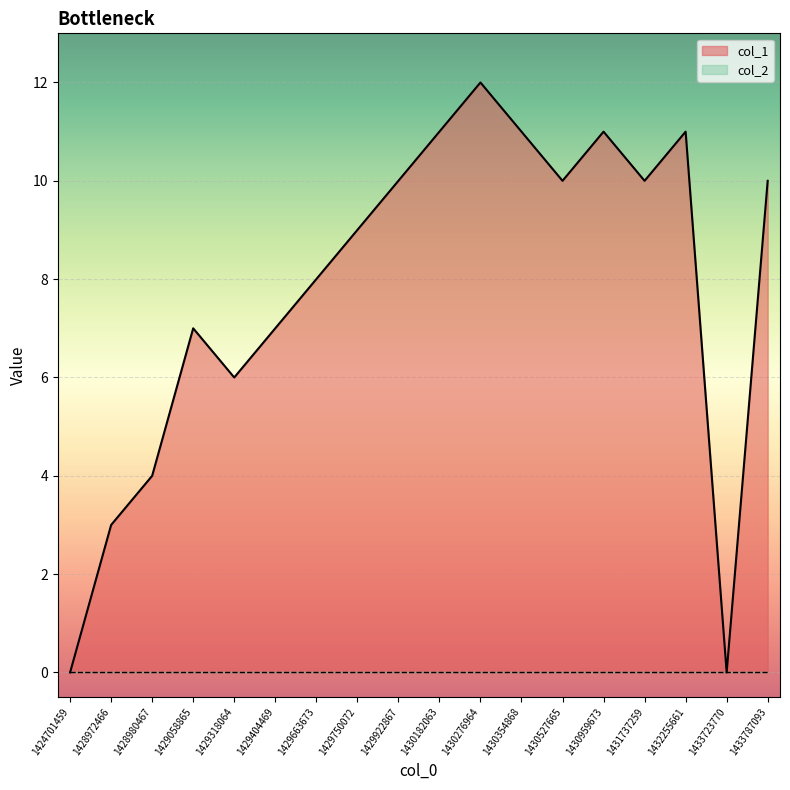

Which category has the highest value across all series?

1430276964